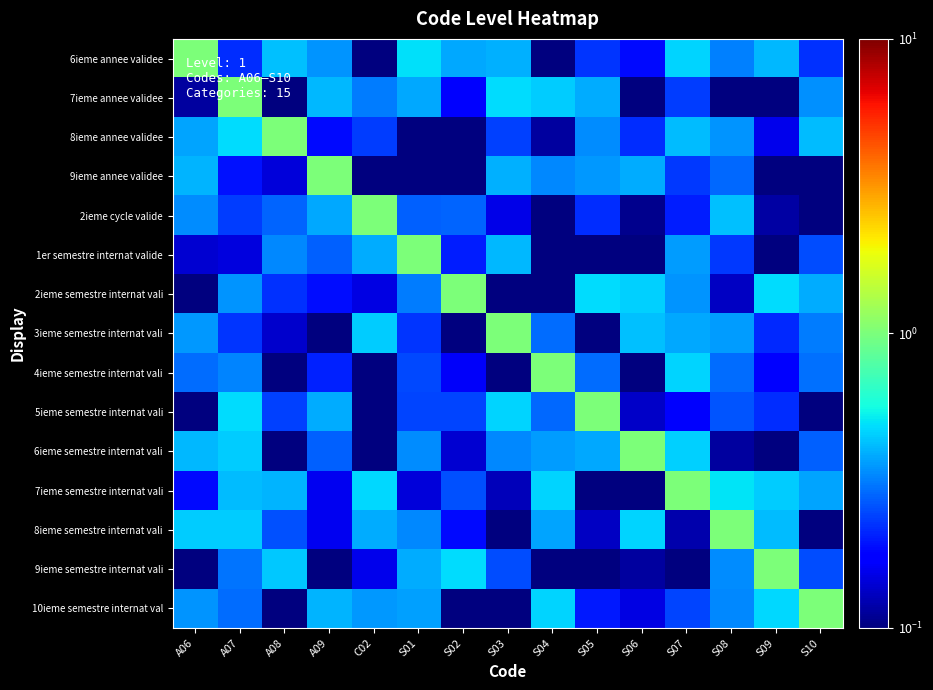

Which label corresponds to the largest value in the chart?

A06